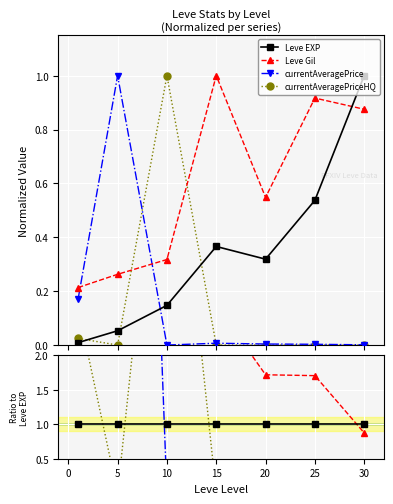

Is it true that Leve Gil equals 1.6 at 15?

False